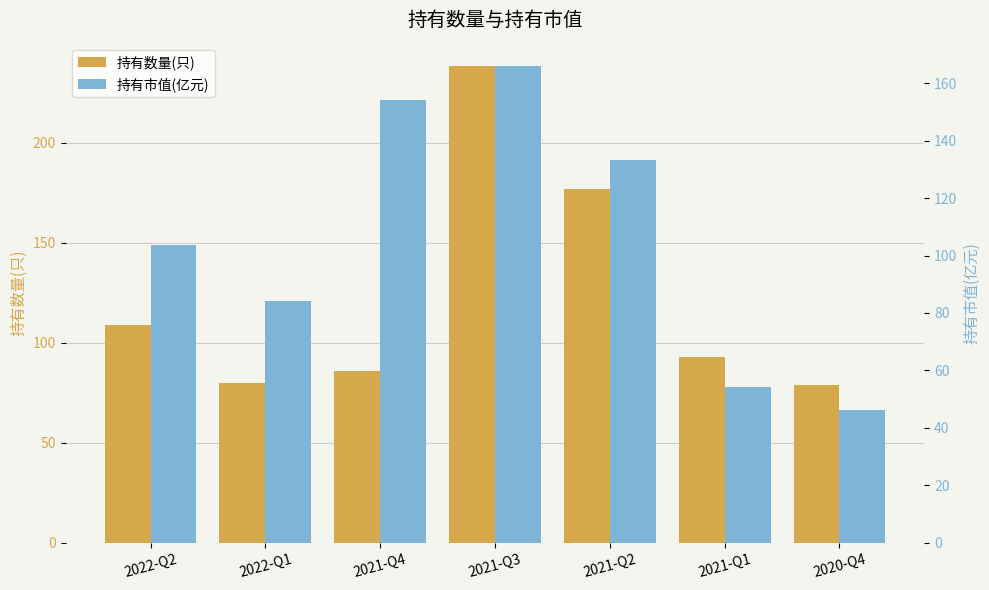

How many data points in 持有市值(亿元) are less than 103?

3